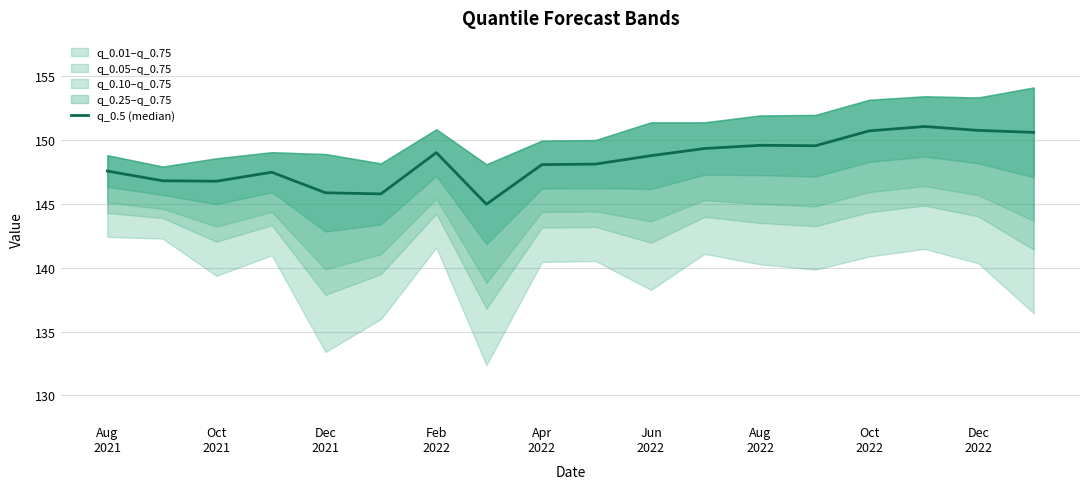

How many points are lower than both their immediate neighbors (excluding endpoints)?

4